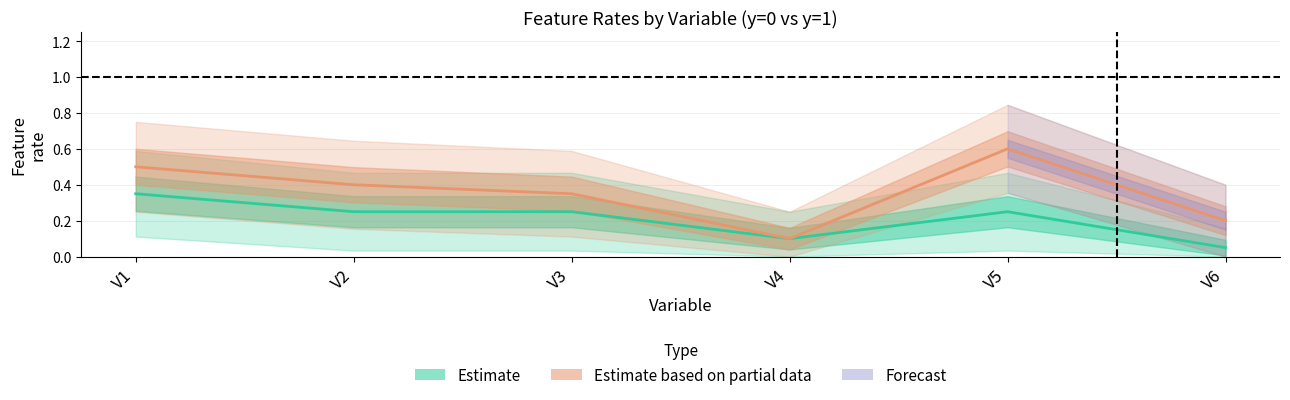

What is the value of the Estimate point at the 6th from the left?

0.1